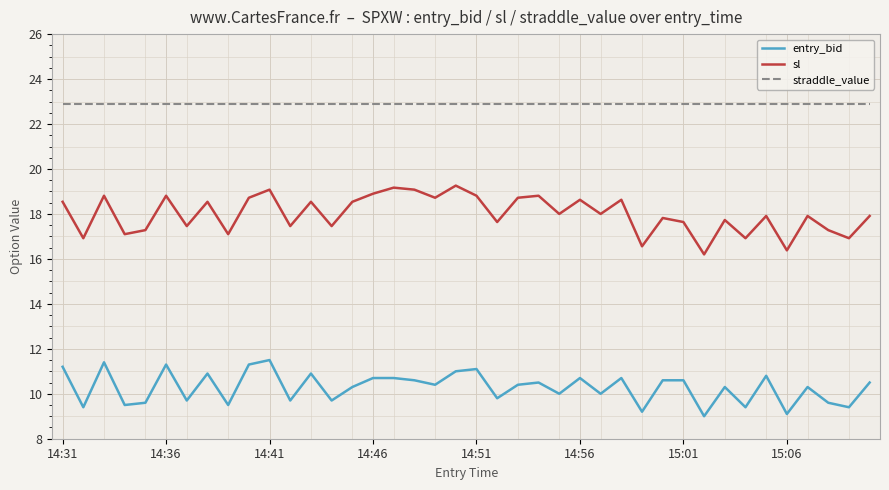

Reading left to right, list all the values displayed in this chart.

entry_bid: 11.2	9.4	11.4	9.5	9.6	11.3	9.7	10.9	9.5	11.3	11.5	9.7	10.9	9.7	10.3	10.7	10.7	10.6	10.4	11.0	11.1	9.8	10.4	10.5	10.0	10.7	10.0	10.7	9.2	10.6	10.6	9.0	10.3	9.4	10.8	9.1	10.3	9.6	9.4	10.5
sl: 18.5	16.9	18.8	17.1	17.3	18.8	17.5	18.5	17.1	18.7	19.1	17.5	18.5	17.5	18.5	18.9	19.2	19.1	18.7	19.3	18.8	17.6	18.7	18.8	18.0	18.6	18.0	18.6	16.6	17.8	17.6	16.2	17.7	16.9	17.9	16.4	17.9	17.3	16.9	17.9
straddle_value: 22.9	22.9	22.9	22.9	22.9	22.9	22.9	22.9	22.9	22.9	22.9	22.9	22.9	22.9	22.9	22.9	22.9	22.9	22.9	22.9	22.9	22.9	22.9	22.9	22.9	22.9	22.9	22.9	22.9	22.9	22.9	22.9	22.9	22.9	22.9	22.9	22.9	22.9	22.9	22.9